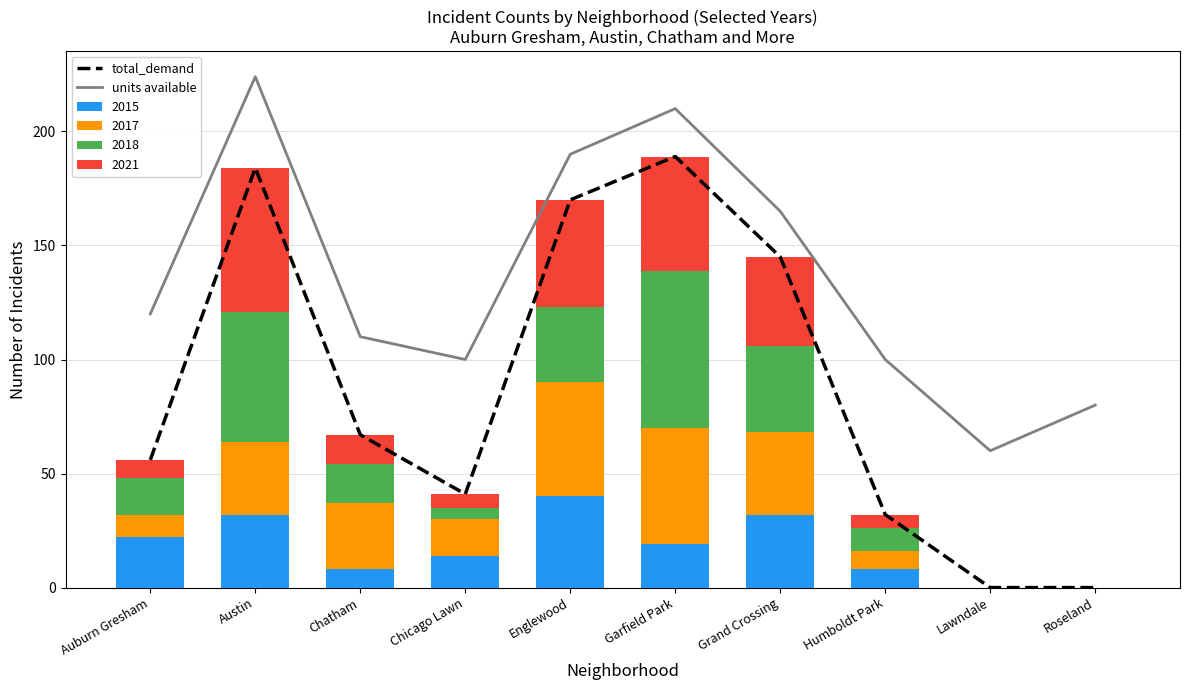

Where does the units available series first go above 120?

Austin